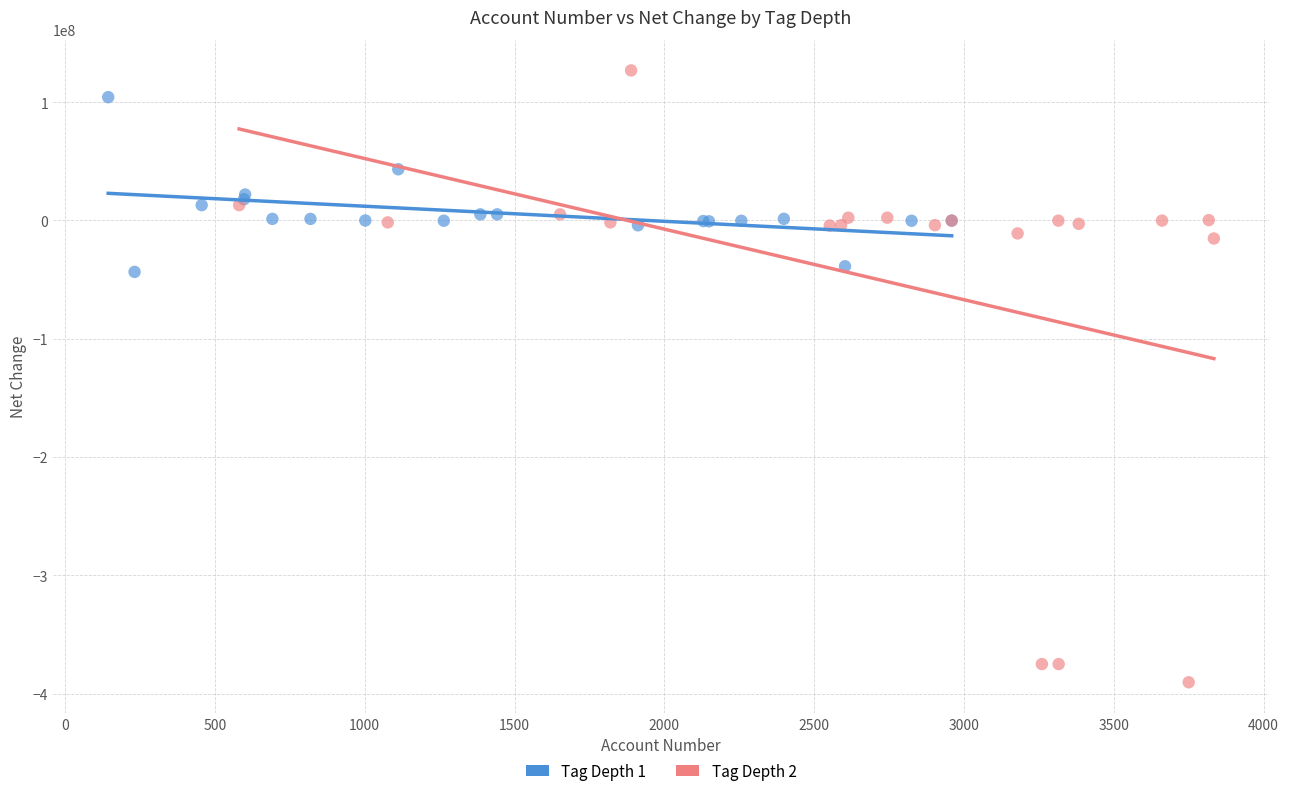

Which series has the largest Y range (max minus min)?

Tag Depth 2